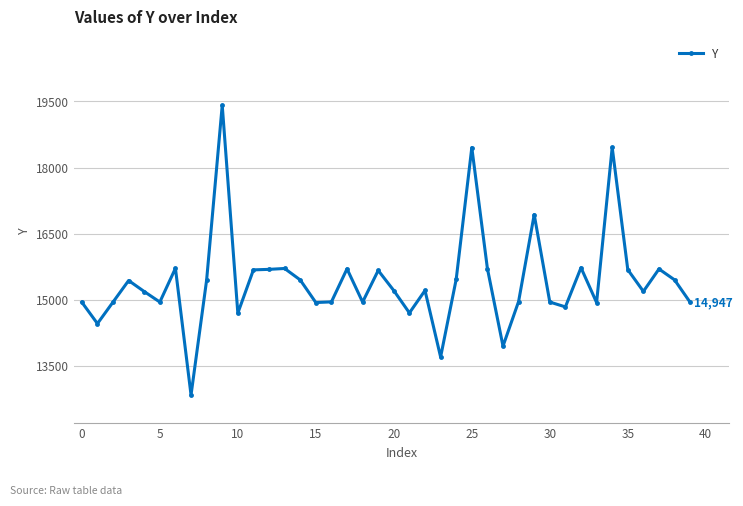

What is the greatest value displayed?

19413.3